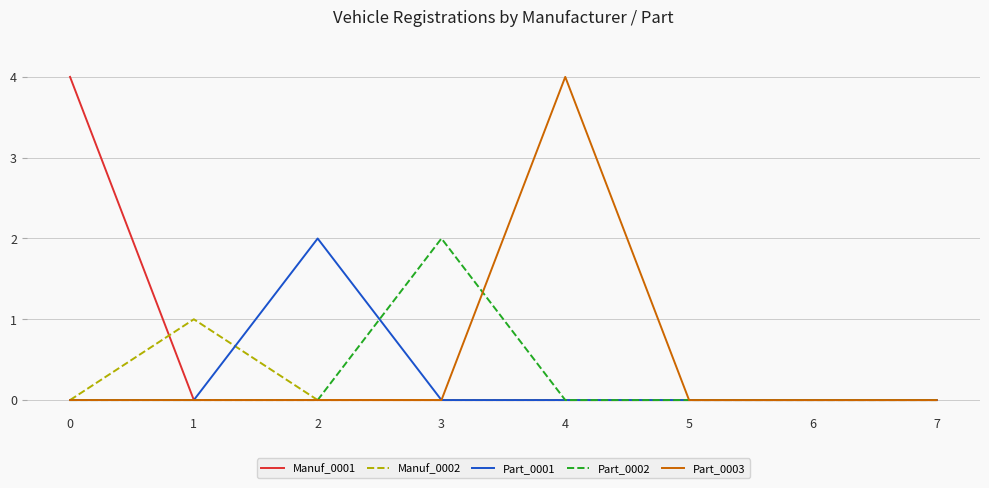

Is the value of Manuf_0002 at 1 greater than the value of Part_0003 at 3?

Yes